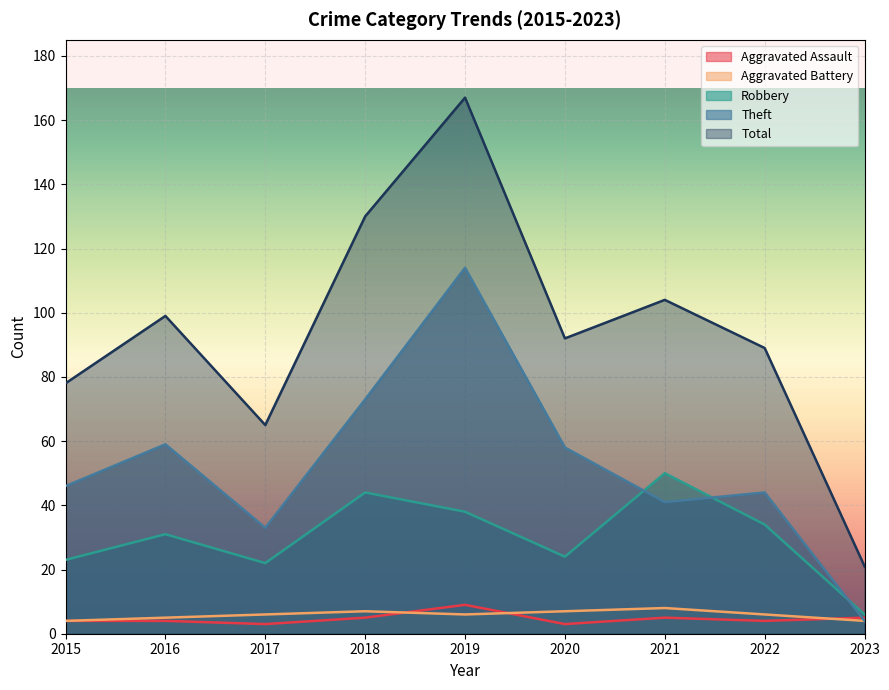

Between 2022 and 2020, which is larger?

2022